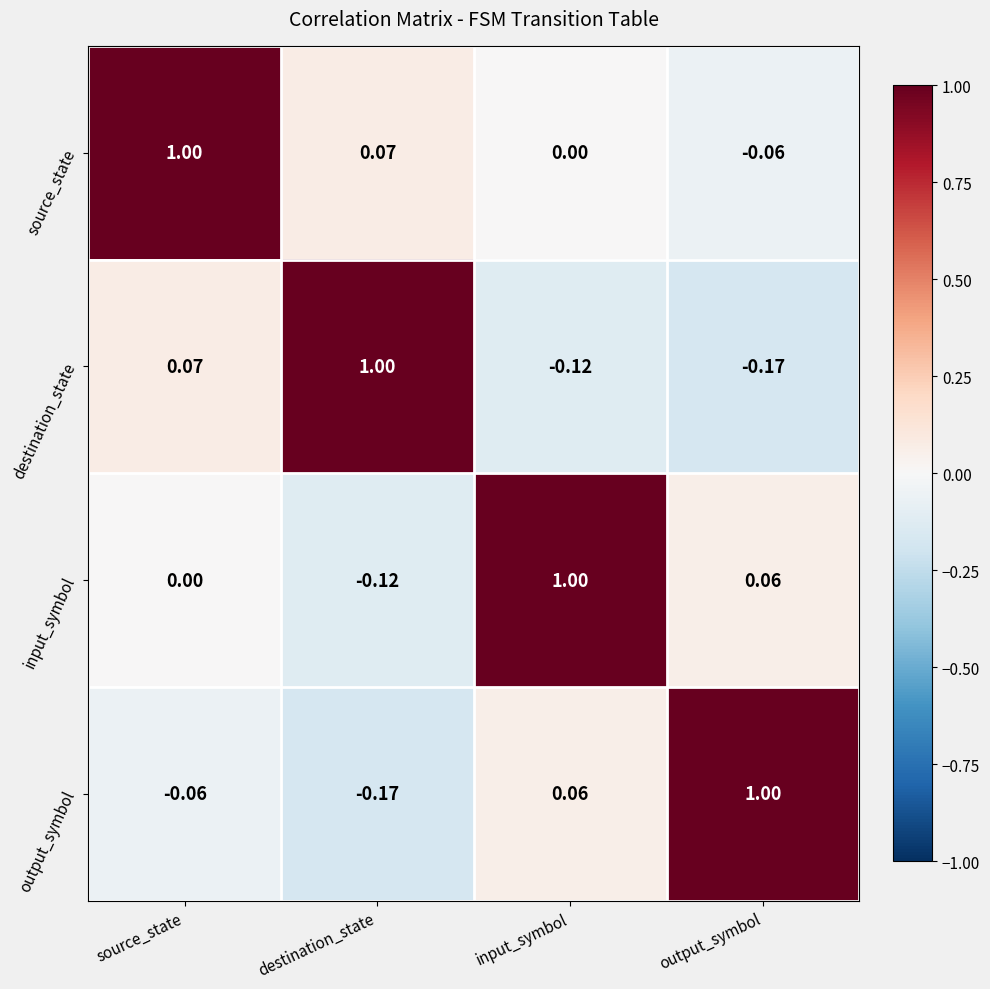

At which label does output_symbol first exceed 0?

input_symbol